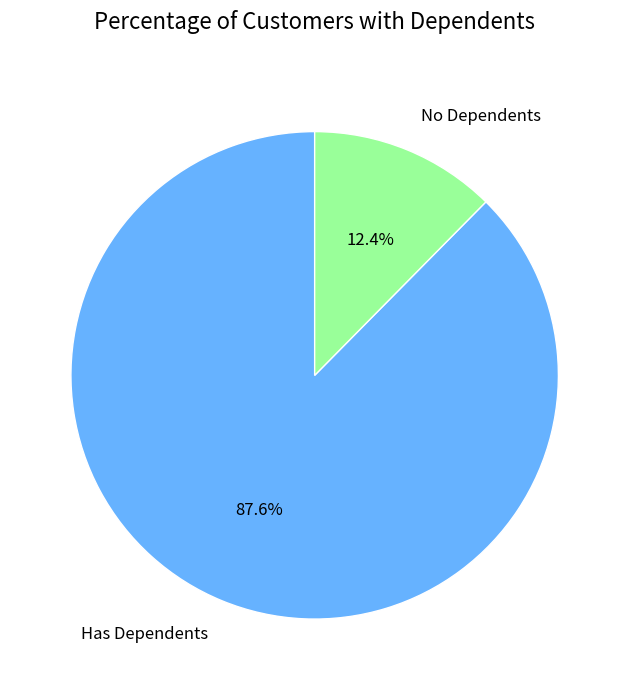

What is the smallest slice in the pie chart?

No Dependents